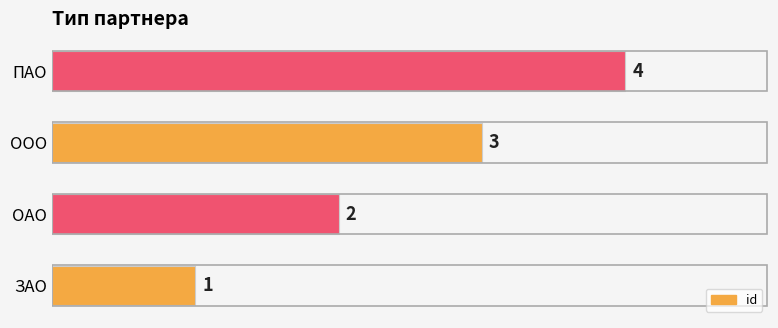

What is the change in value from ЗАО to ПАО?

+3